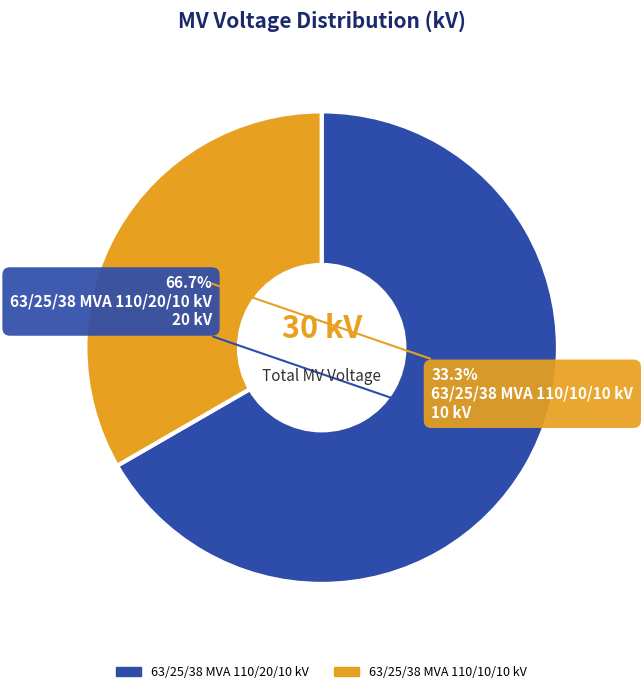

Count the number of slices in the pie.

2